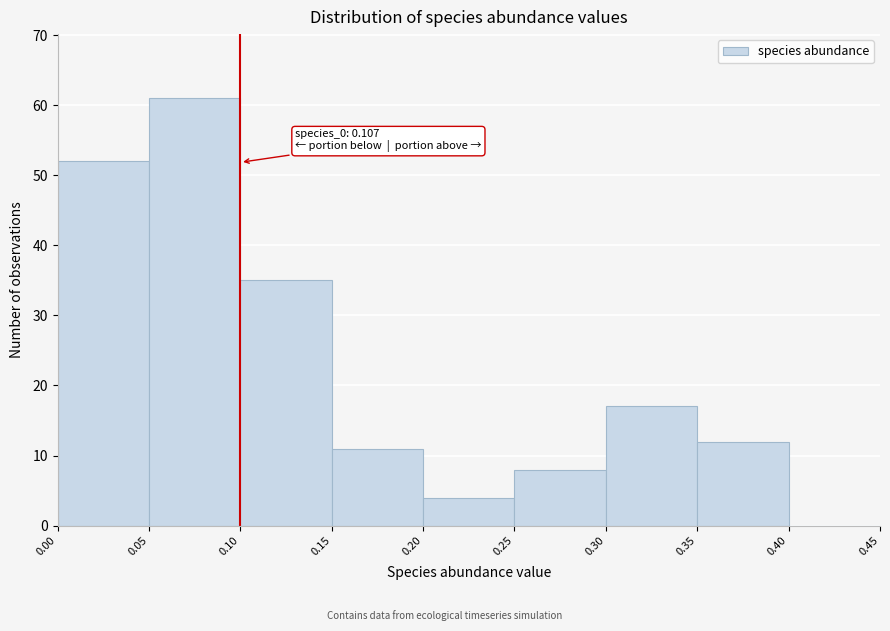

Over which range of the x-axis is the bar tallest?

0.05 to 0.10